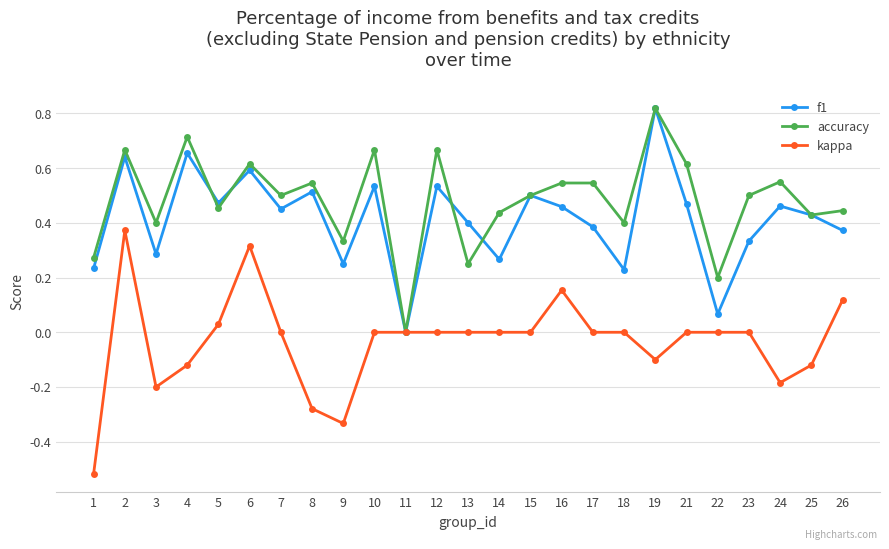

Where is f1 nearest to the value 0?

11